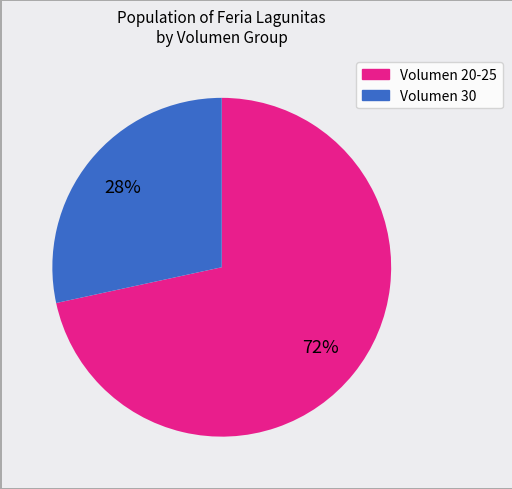

To the nearest percent, what is the average slice percentage?

50%